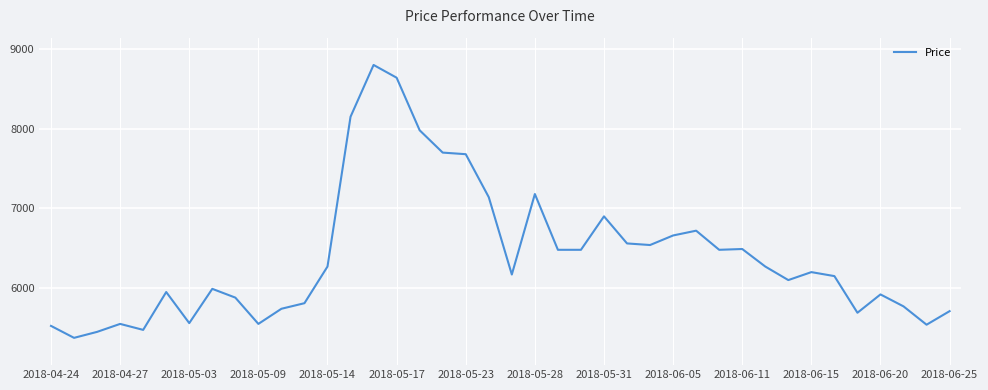

What is the difference between the maximum and minimum values?

3425